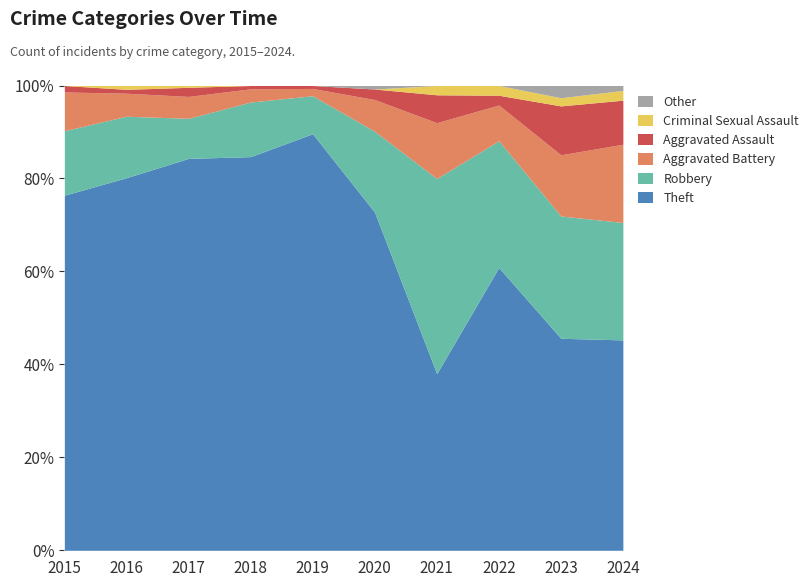

What is the average value of the Aggravated Assault series?

4